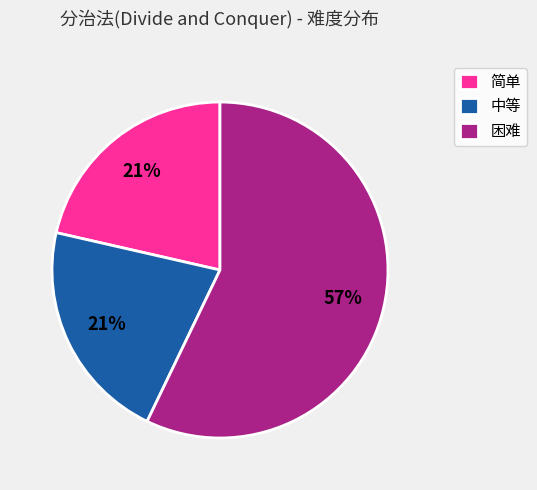

Count the number of slices in the pie.

3